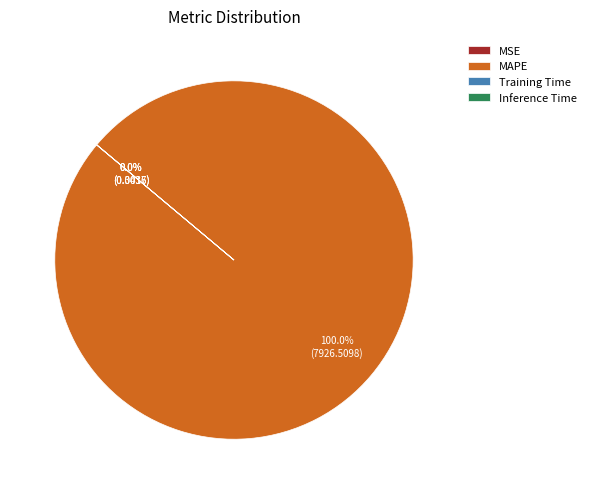

Which category has the smallest portion of the pie?

Inference Time